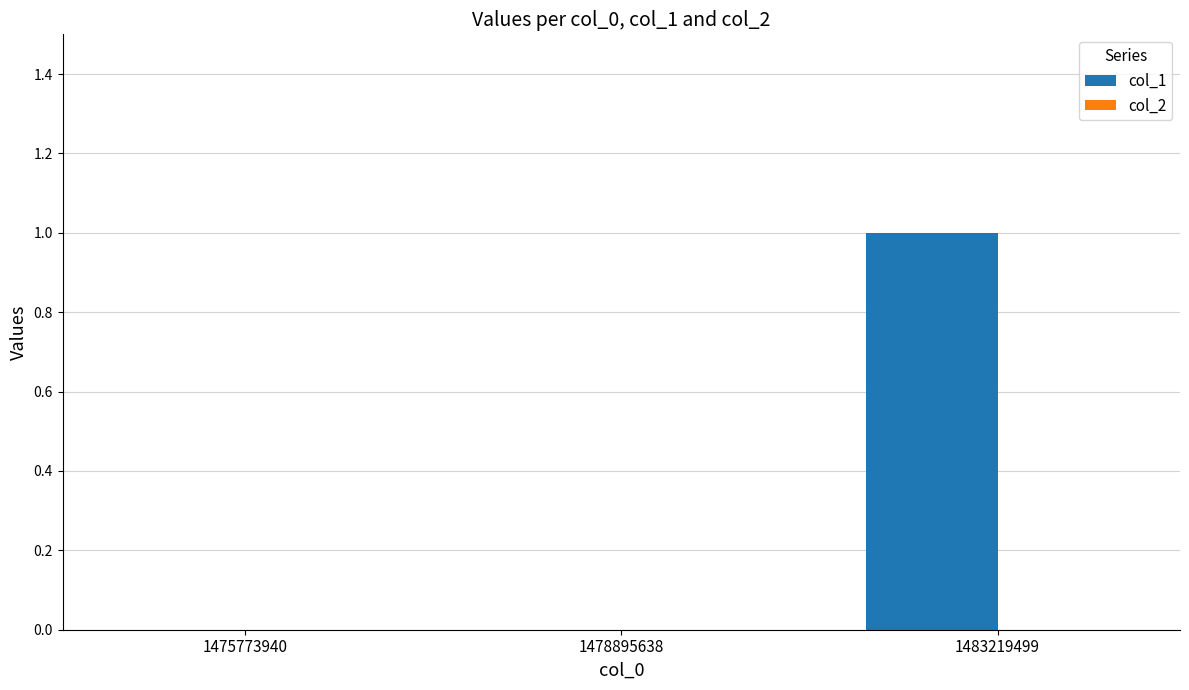

The chart shows a value of -1 at 1475773940. True or false?

False